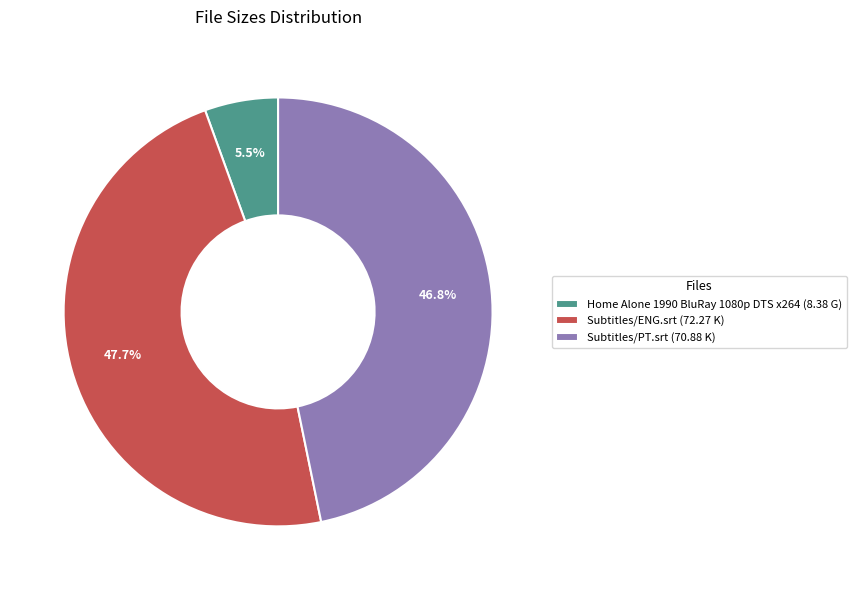

Rank the categories by value from highest to lowest.

Subtitles/ENG.srt, Subtitles/PT.srt, Home Alone 1990 BluRay 1080p DTS x264